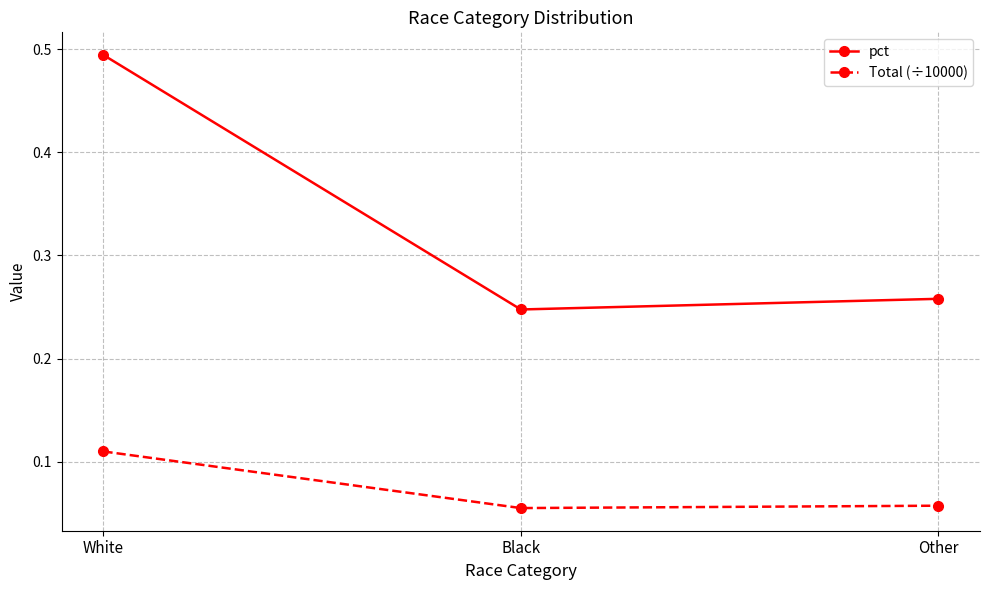

At how many categories does at least one series exceed 0?

3